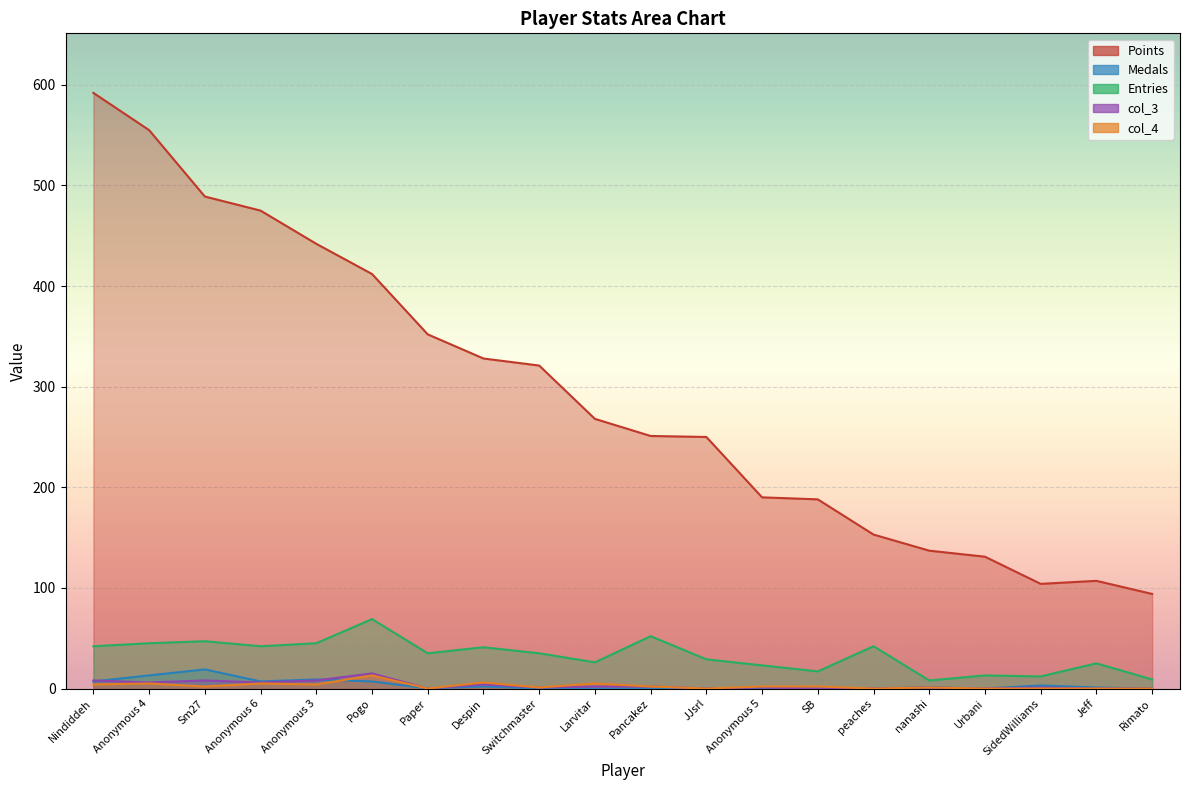

True or false: Entries and col_4 cross at least once.

False